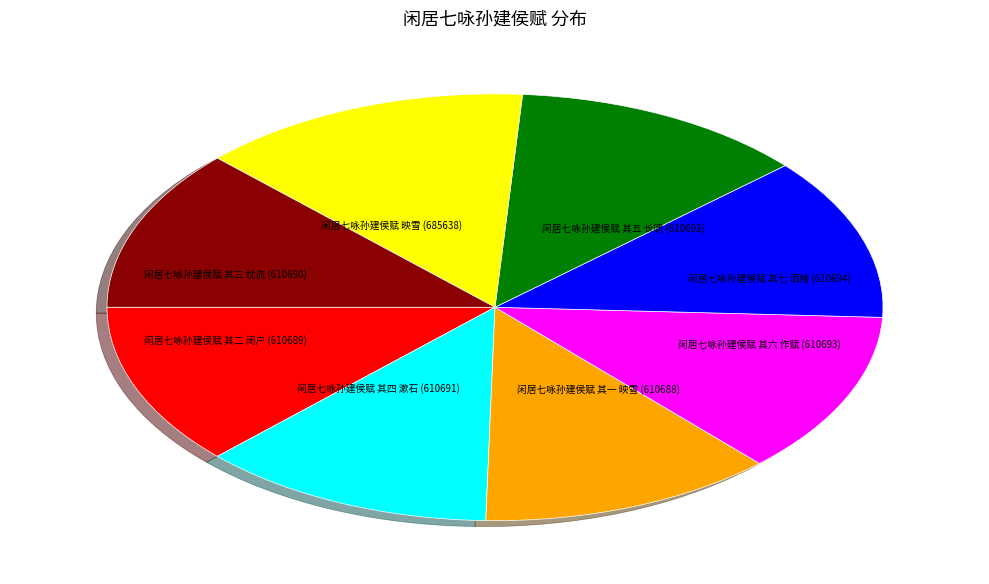

Does any single category account for the majority?

No